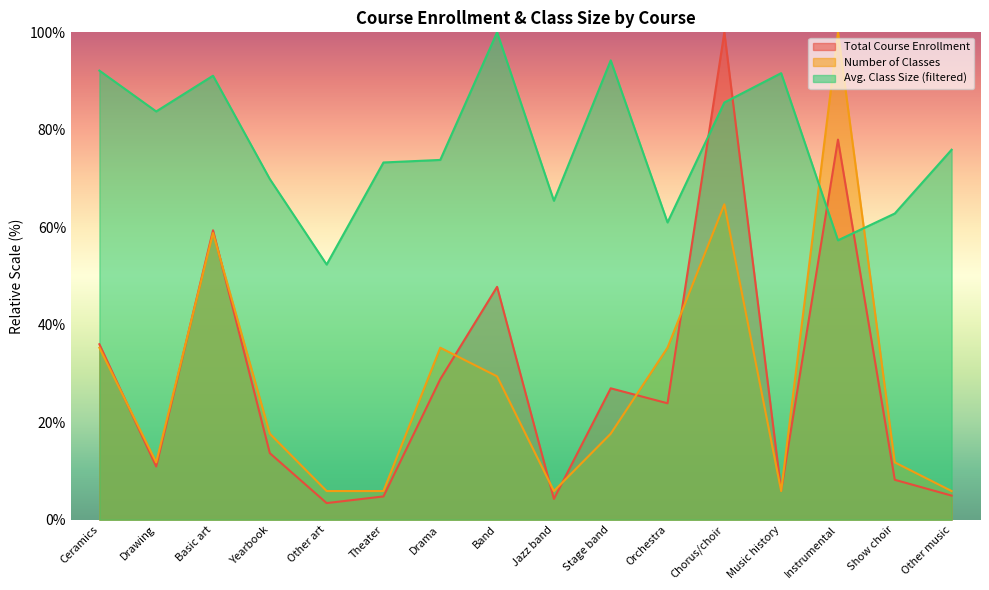

What is the spread (max minus min) of values at Jazz band?

61.2